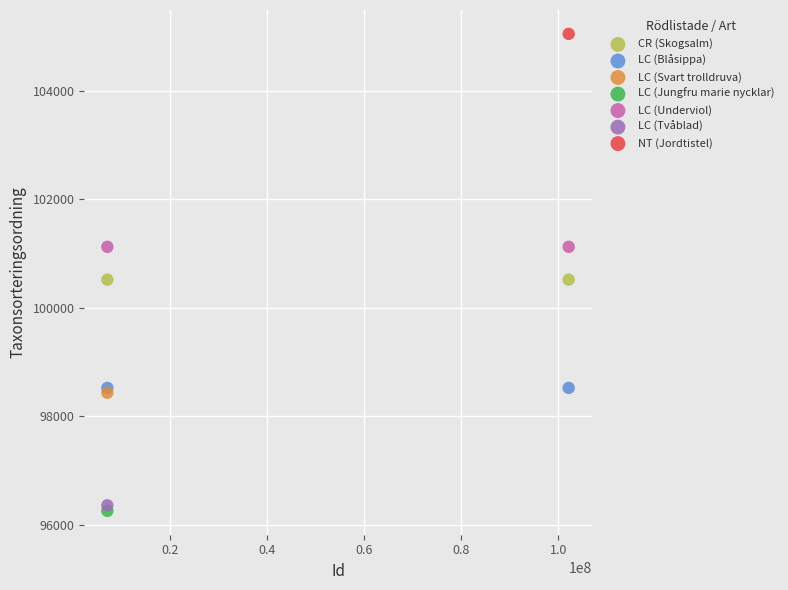

What are all the series names shown in the legend?

CR (Skogsalm), LC (Blåsippa), LC (Svart trolldruva), LC (Jungfru marie nycklar), LC (Underviol), LC (Tvåblad), NT (Jordtistel)